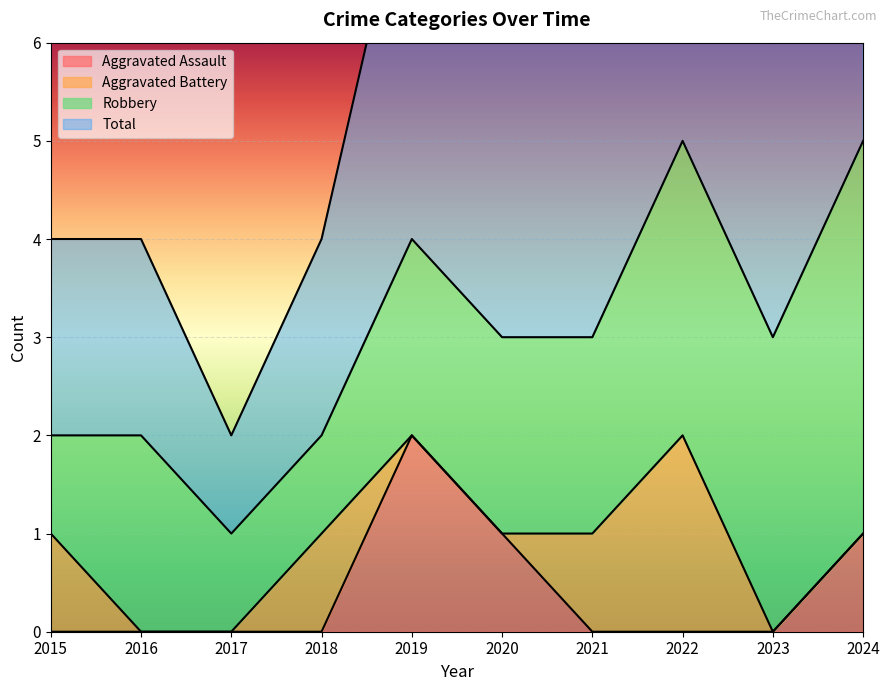

What is the maximum value for Aggravated Assault?

2